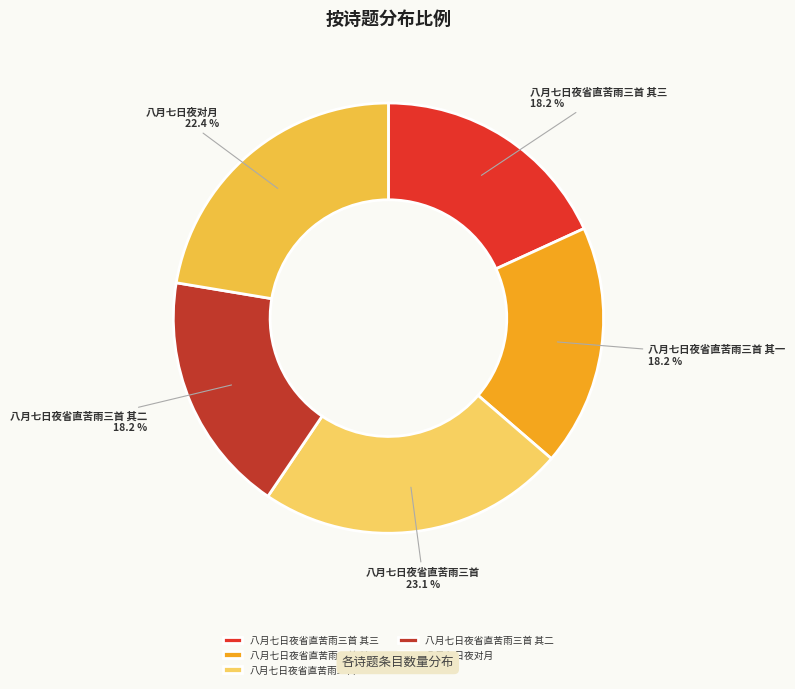

Which has a higher value, 八月七日夜省直苦雨三首 or 八月七日夜对月?

八月七日夜省直苦雨三首